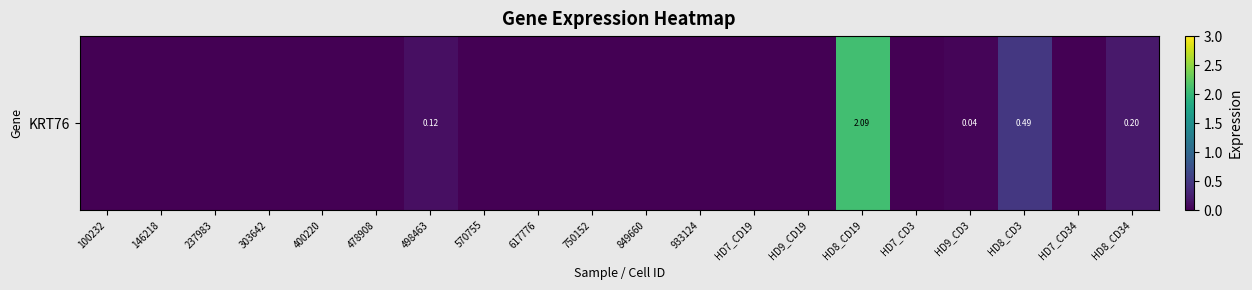

What is the difference between the maximum and minimum values?

2.1